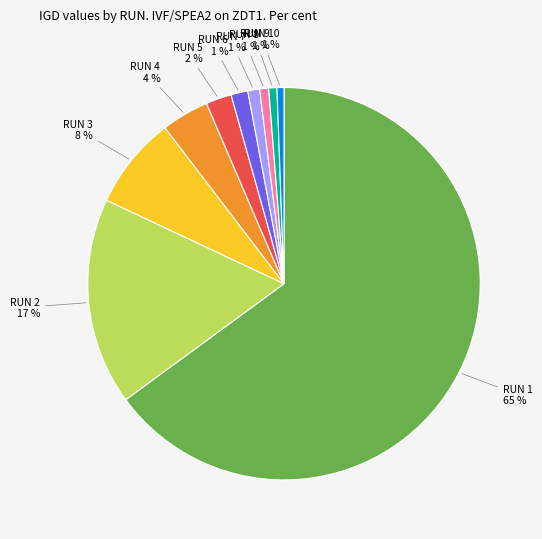

Which category has the biggest portion of the pie?

RUN 1